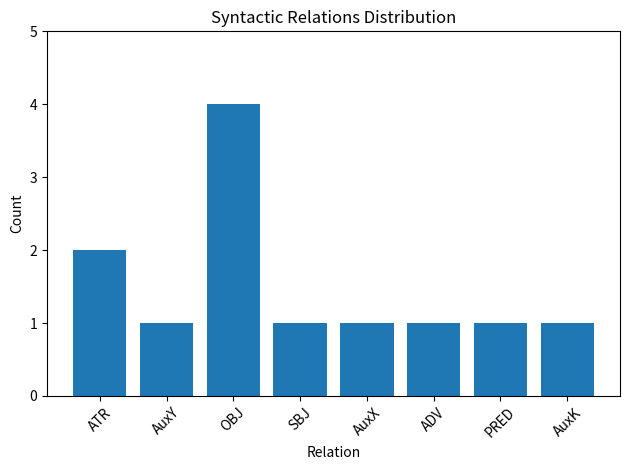

What is the label of the 8th bar from the right?

ATR